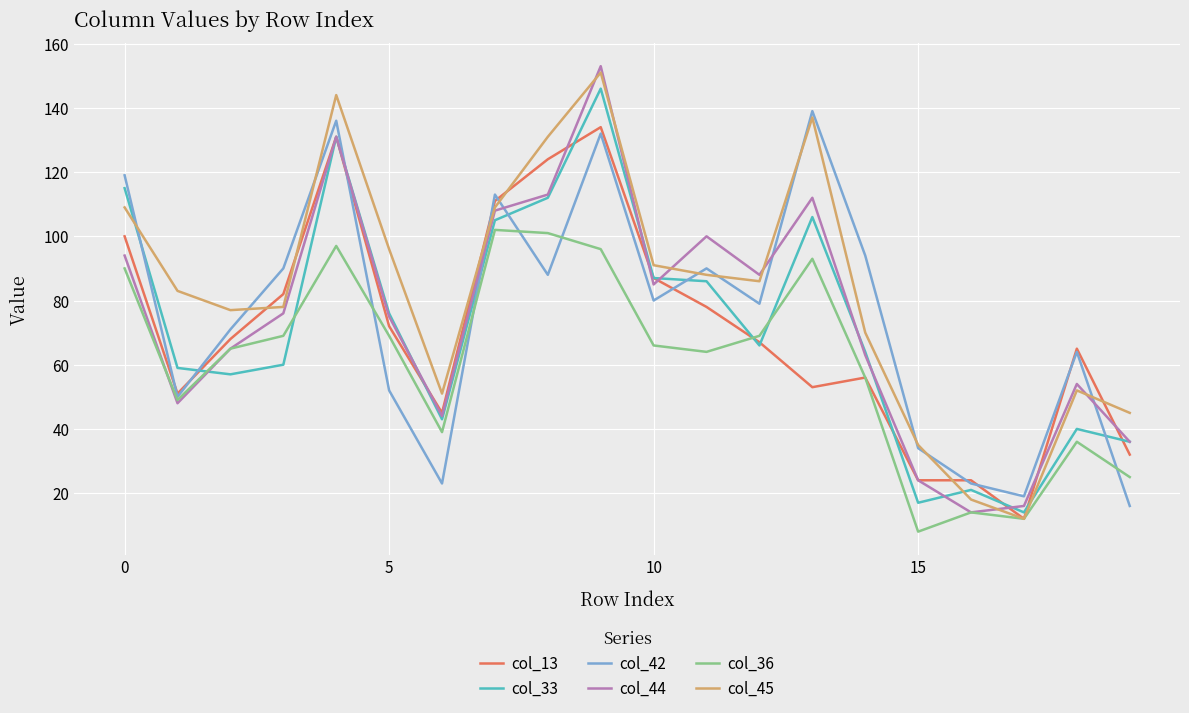

What is the smallest value displayed?

8